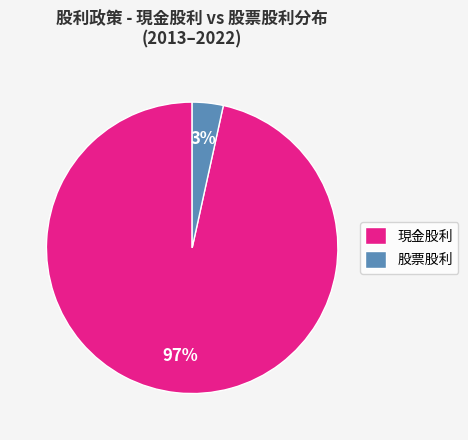

What is the smallest slice in the pie chart?

股票股利